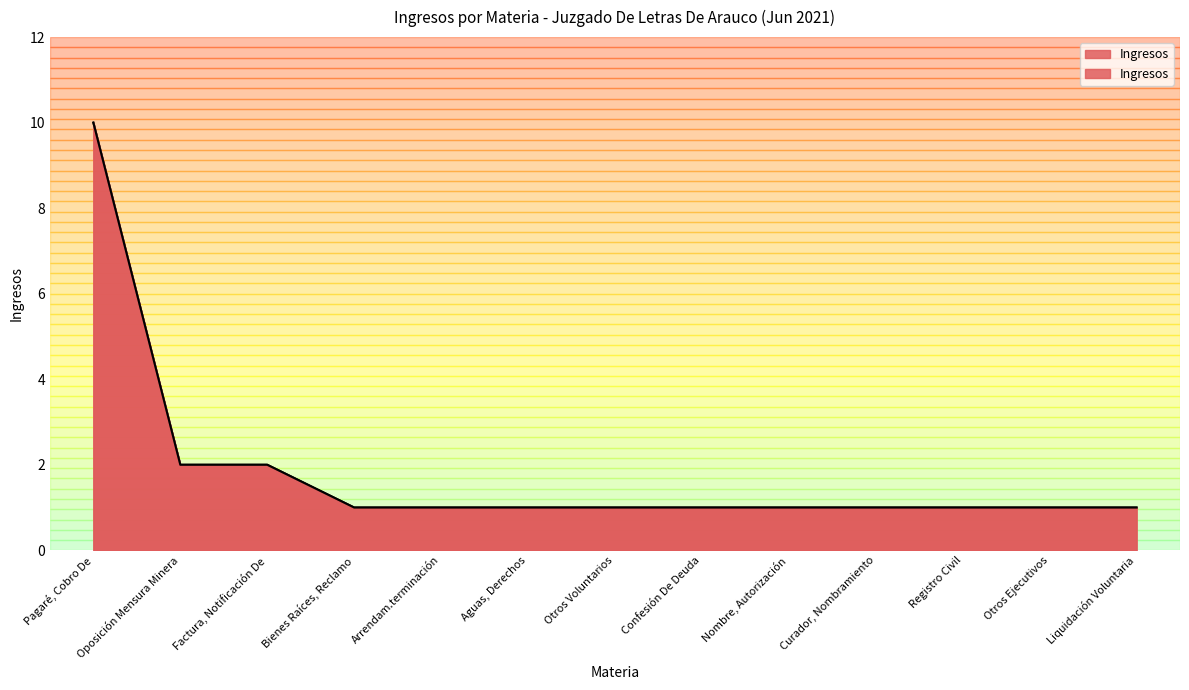

What is the label of the 4th point from the left?

Bienes Raíces, Reclamo